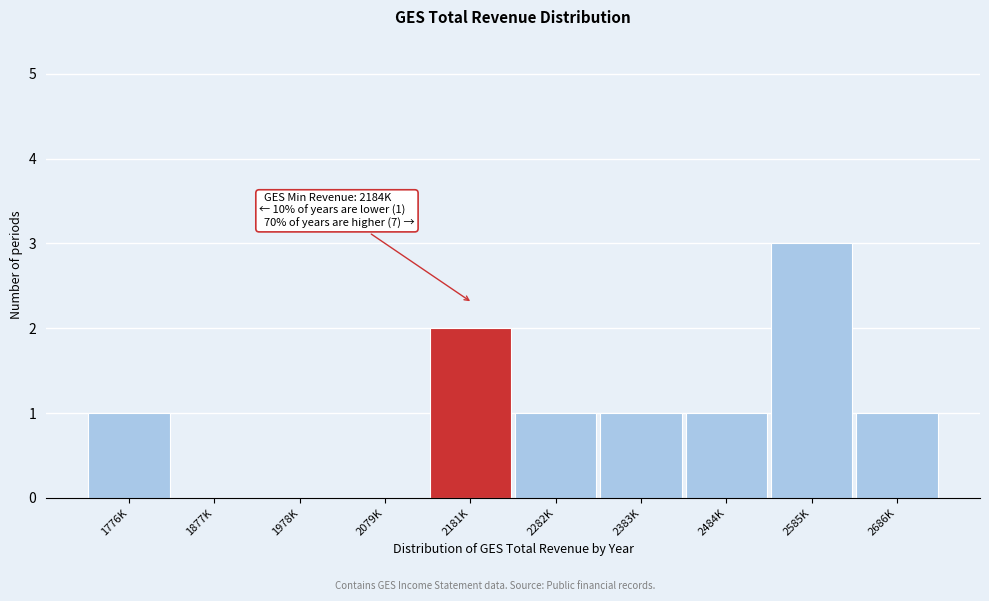

Reading left to right, what are all the values shown in this chart?

1776K=1	1877K=0	1978K=0	2079K=0	2181K=2	2282K=1	2383K=1	2484K=1	2585K=3	2686K=1